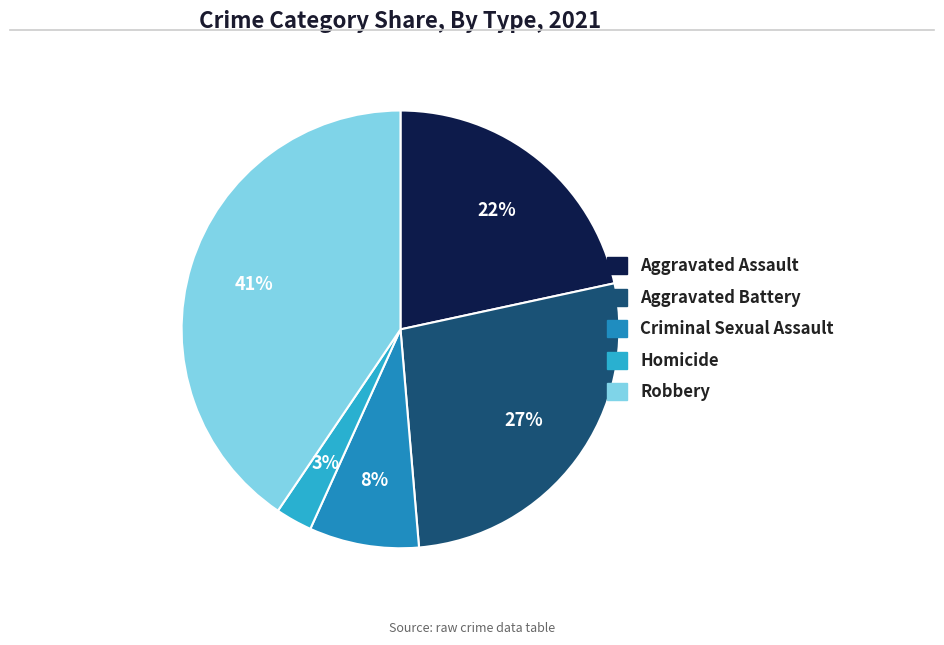

What is the ratio of the value at Aggravated Battery to the value at Robbery?

0.7